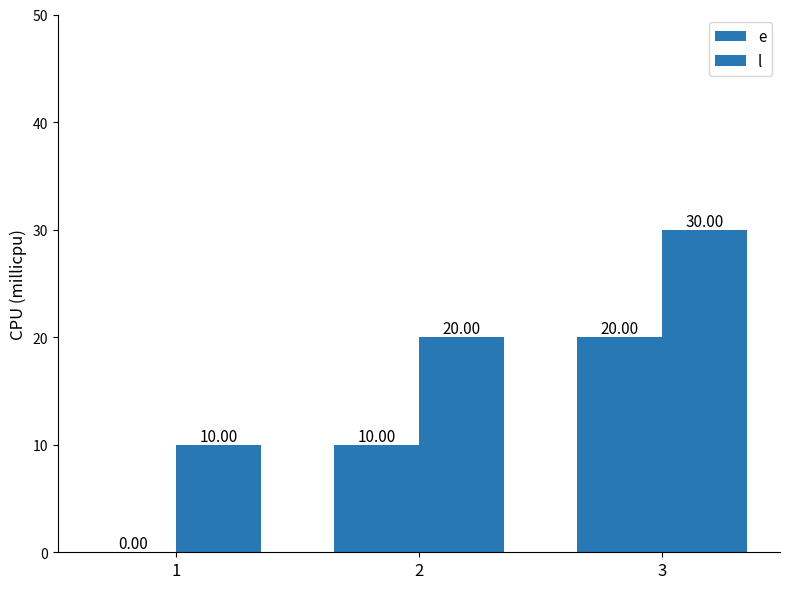

How many groups of bars are there?

3